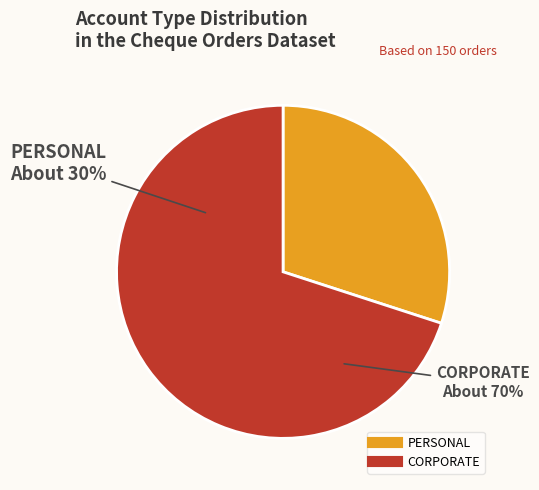

What is the smallest slice in the pie chart?

PERSONAL